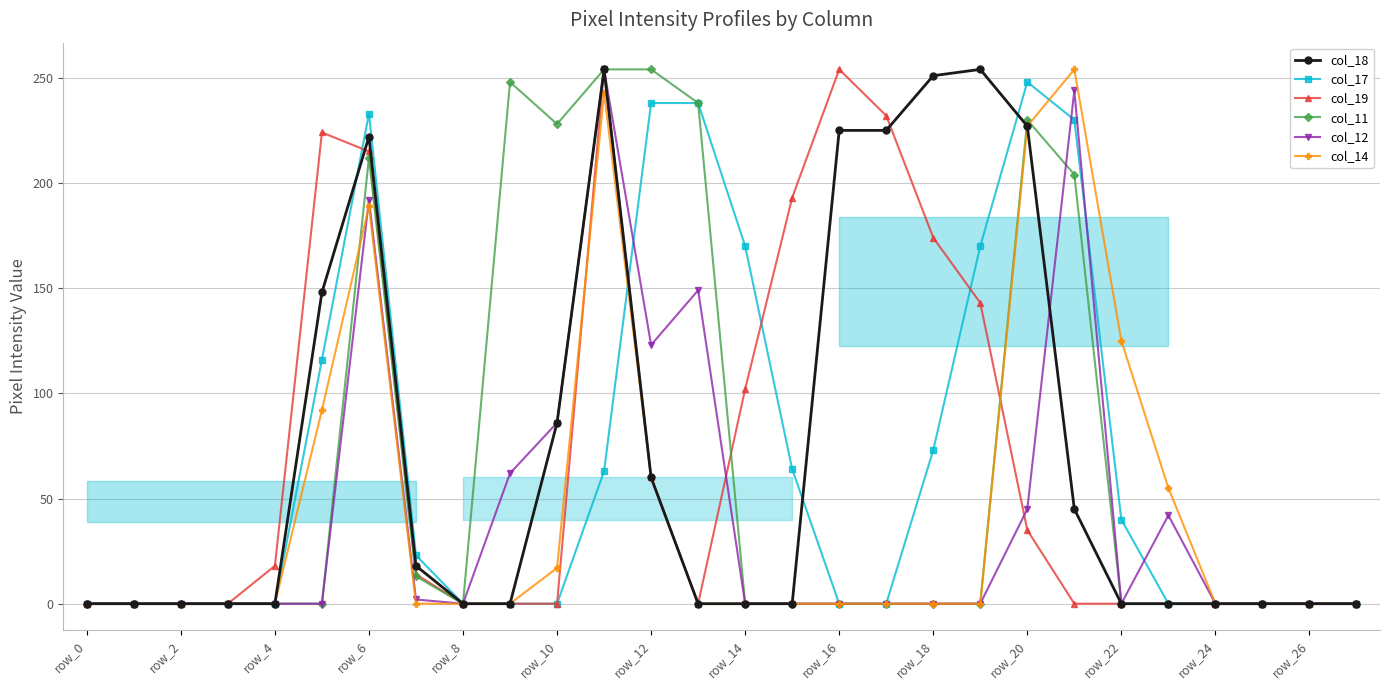

Rank the series by their maximum value, from highest to lowest.

col_18, col_19, col_11, col_12, col_14, col_17